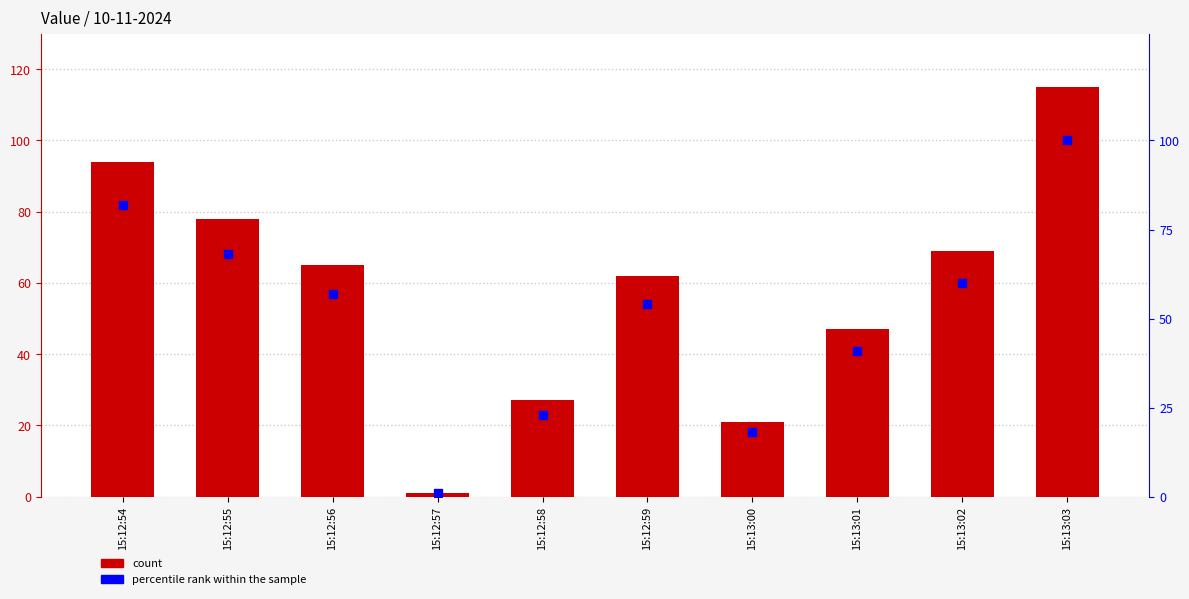

What is the total value across all series at 15:13:00?

39